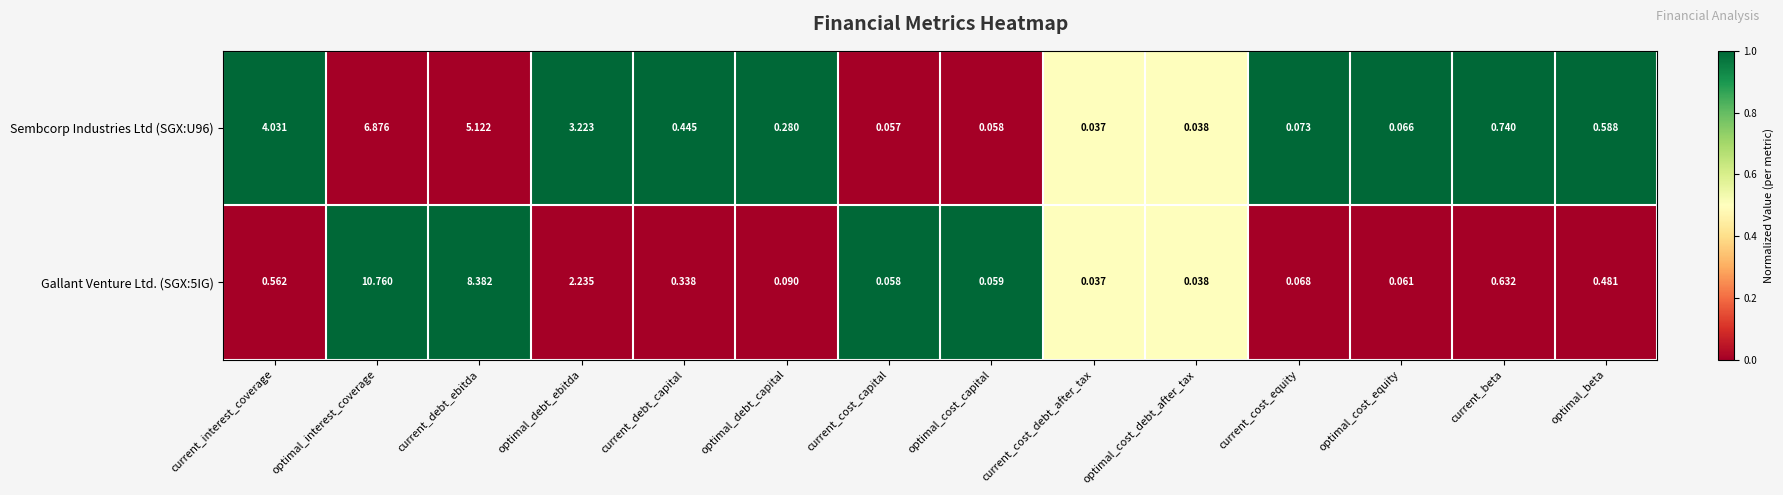

Is the value of Gallant Venture Ltd. (SGX:5IG) at current_debt_ebitda greater than the value of Sembcorp Industries Ltd (SGX:U96) at current_interest_coverage?

Yes